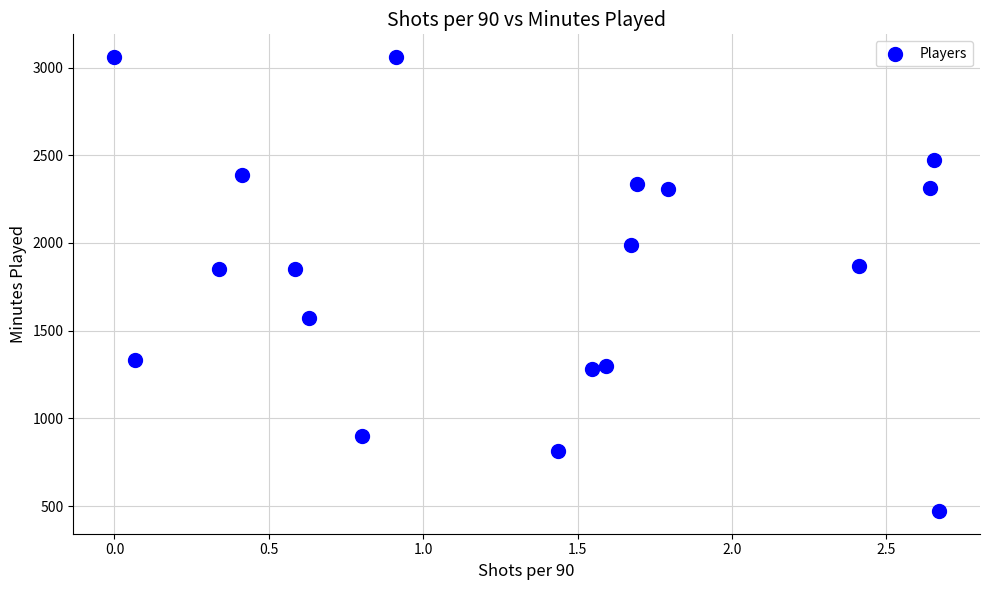

How many points are shown in the scatter plot?

18